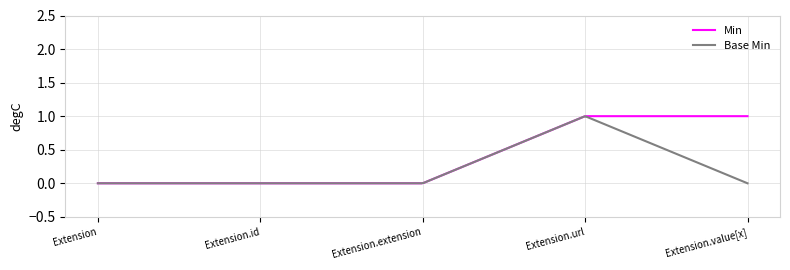

List the series in order of their overall mean, lowest first.

Base Min, Min